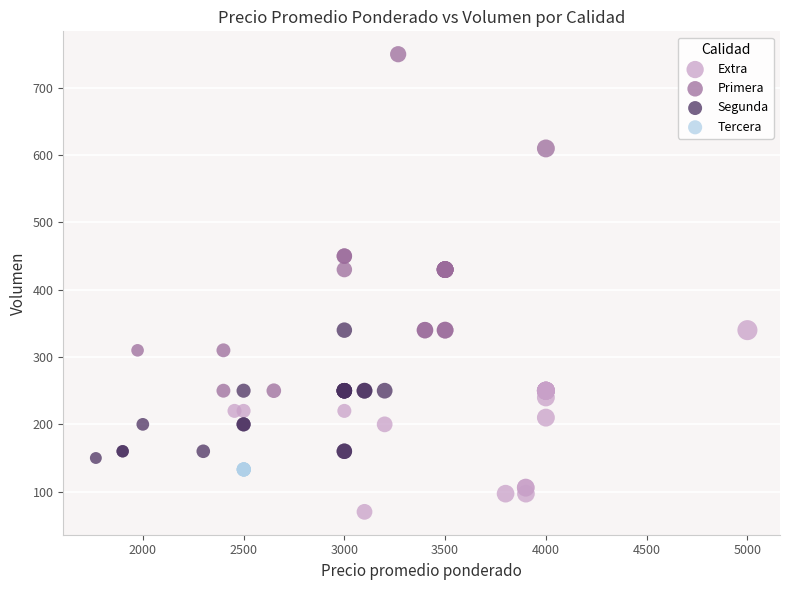

Which series reaches the minimum Y coordinate?

Extra